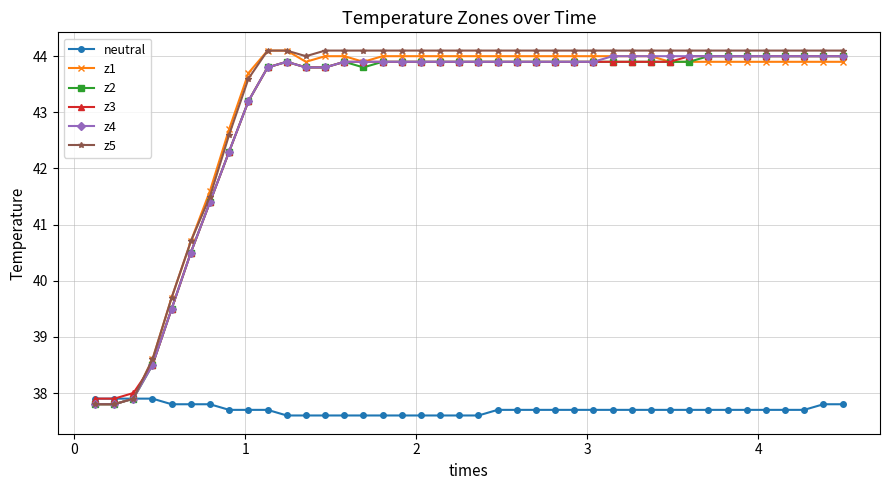

What is the maximum value shown in the chart?

44.1